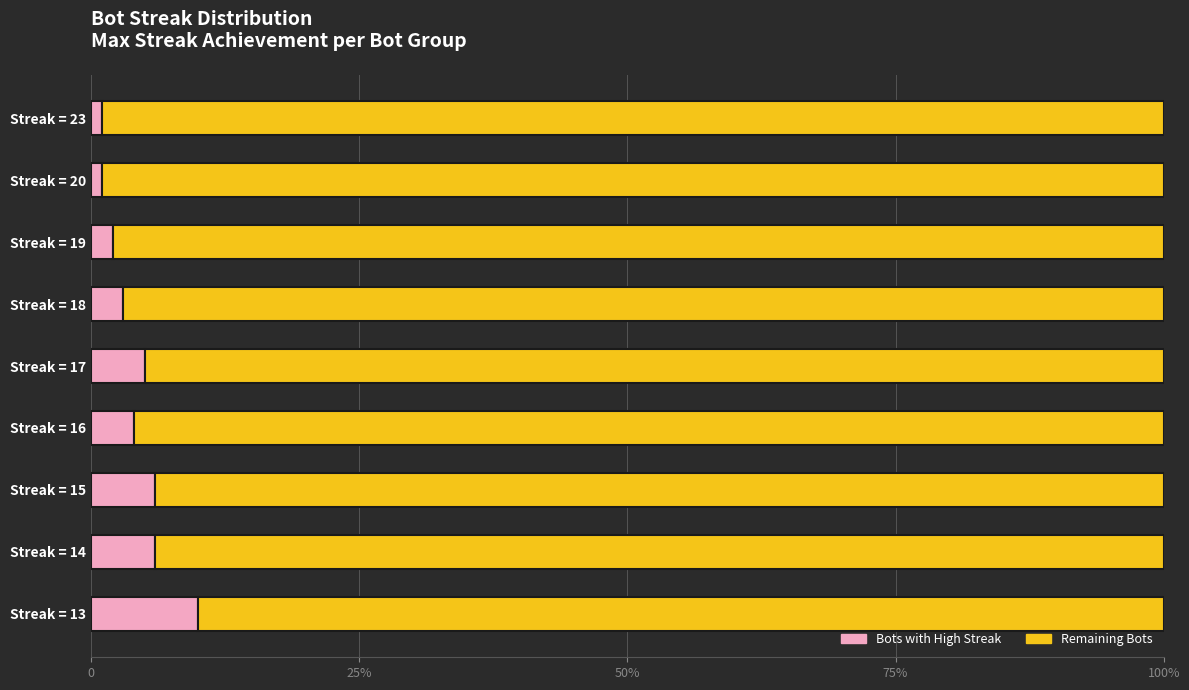

What are all the series names shown in the legend?

Bots with High Streak, Remaining Bots